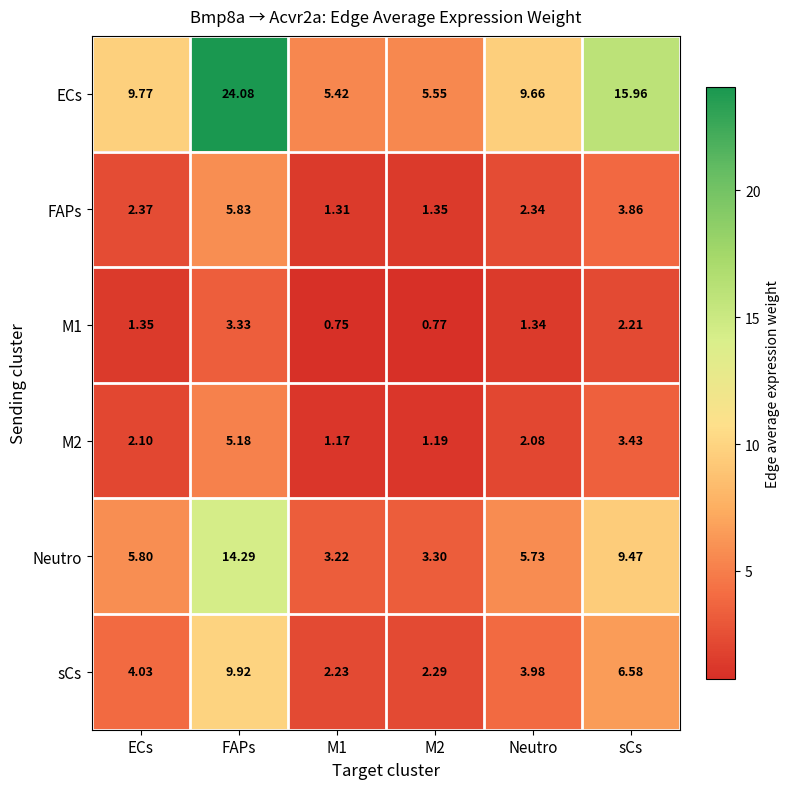

Which category has the highest value across all series?

FAPs